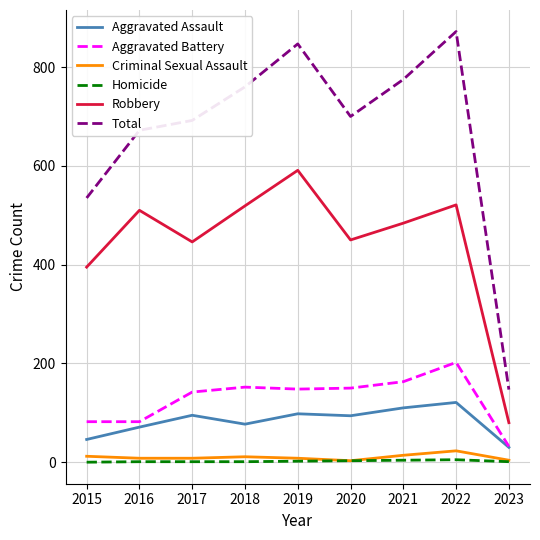

The Total series shows 700 at 2020. True or false?

True